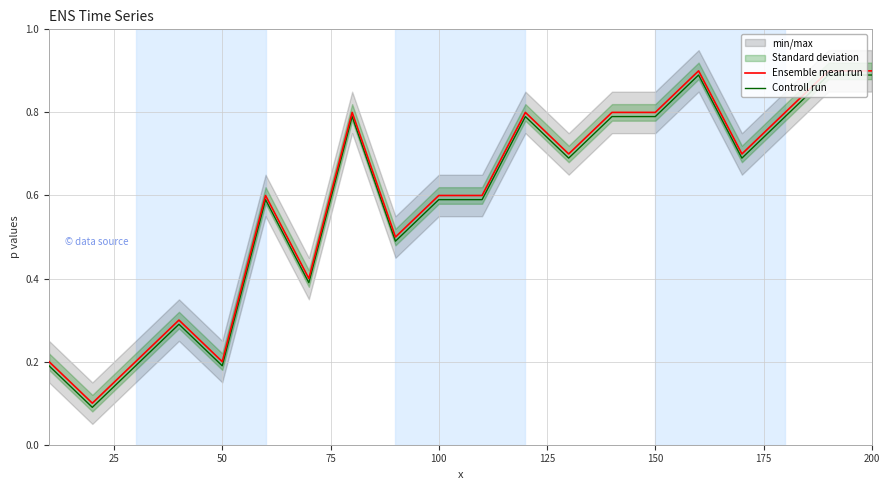

True or false: Ensemble mean run and Controll run intersect in this chart.

False